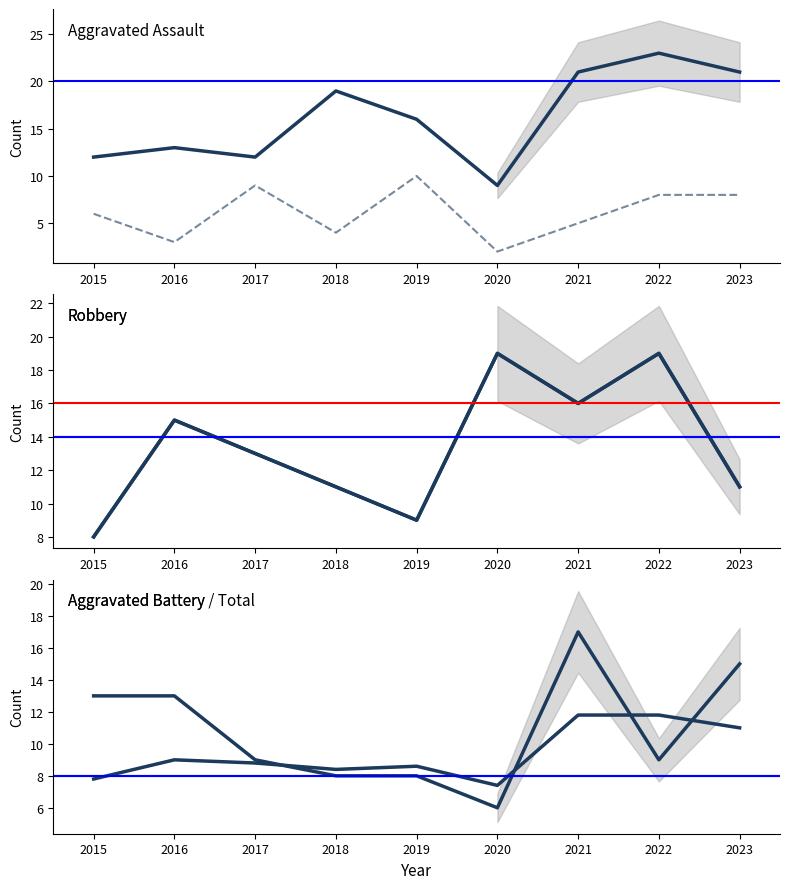

True or false: Aggravated Assault and Aggravated Battery cross at least once.

False